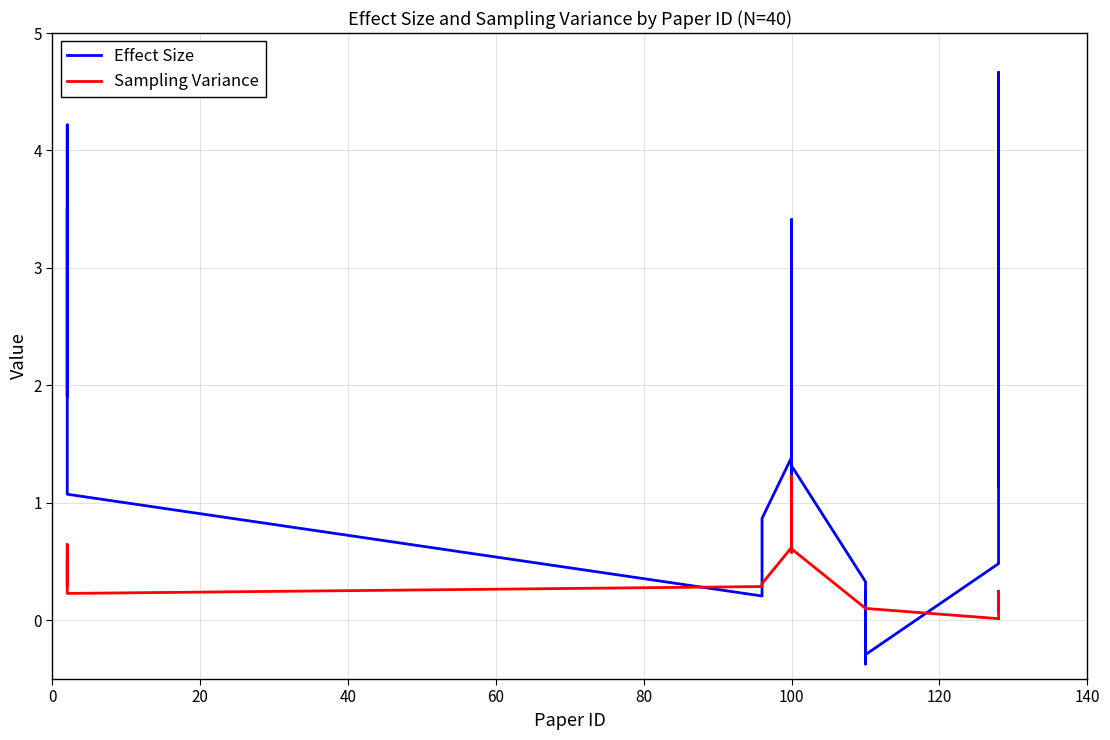

How many distinct data groups are displayed?

2